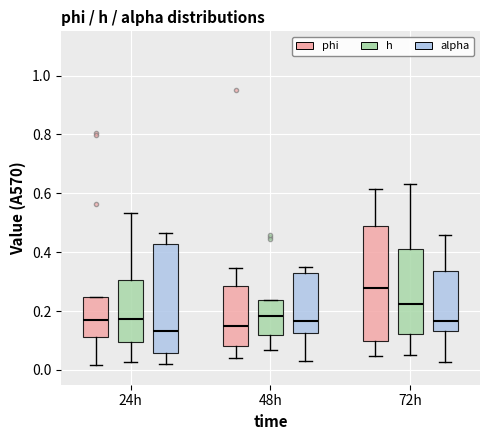

Reading left to right, read every box against the y-axis: the position of its median line, the range the box covers, and the ends of its whiskers. The values are not printed on the chart, so give them approximately, as read against the axis.

24h (phi): median 0.16, box 0.12 to 0.24, whiskers 0.02 to 0.24
24h (h): median 0.18, box 0.10 to 0.30, whiskers 0.02 to 0.54
24h (alpha): median 0.14, box 0.06 to 0.42, whiskers 0.02 to 0.46
48h (phi): median 0.14, box 0.08 to 0.28, whiskers 0.04 to 0.34
48h (h): median 0.18, box 0.12 to 0.24, whiskers 0.06 to 0.24
48h (alpha): median 0.16, box 0.12 to 0.32, whiskers 0.04 to 0.36
72h (phi): median 0.28, box 0.10 to 0.48, whiskers 0.04 to 0.62
72h (h): median 0.22, box 0.12 to 0.42, whiskers 0.04 to 0.62
72h (alpha): median 0.16, box 0.14 to 0.34, whiskers 0.02 to 0.46